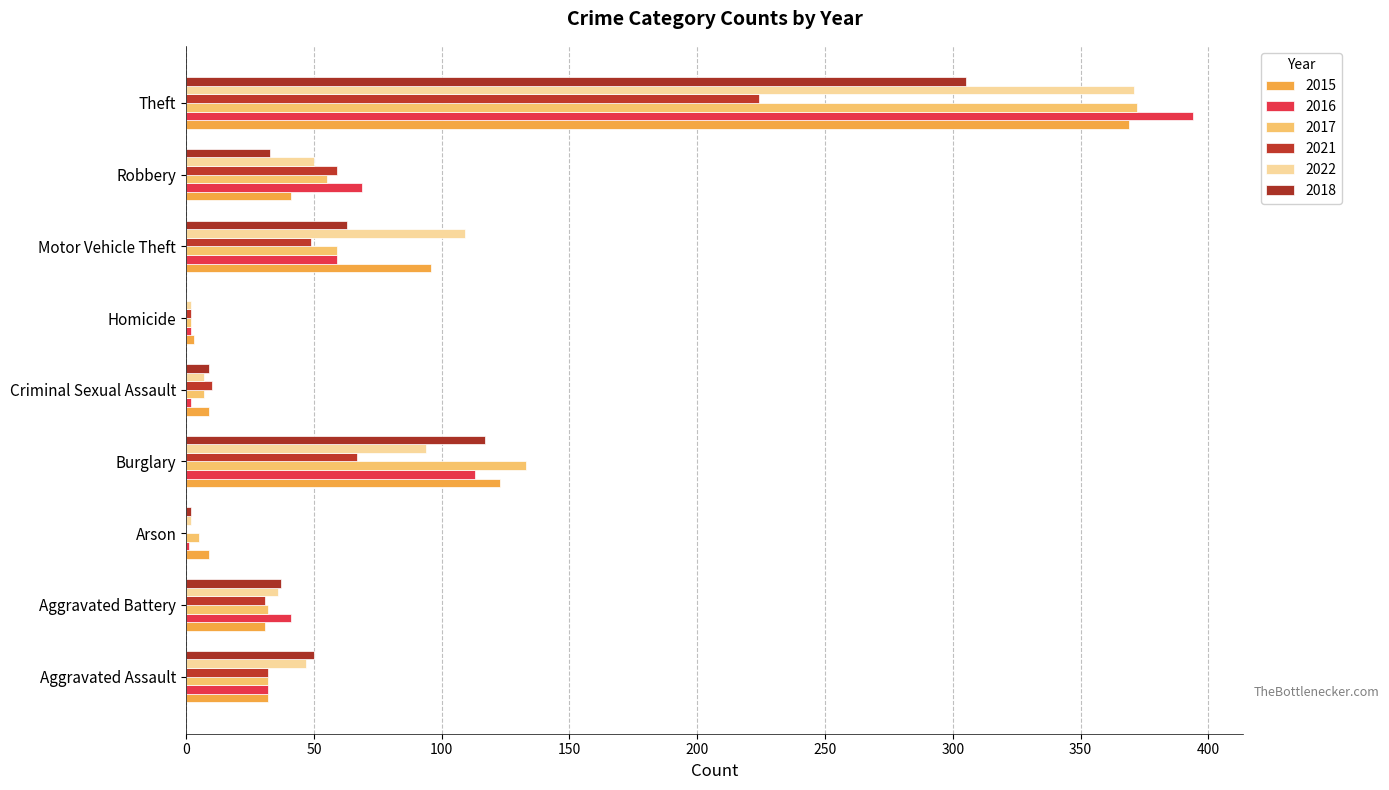

What are all the series names shown in the legend?

2015, 2016, 2017, 2021, 2022, 2018